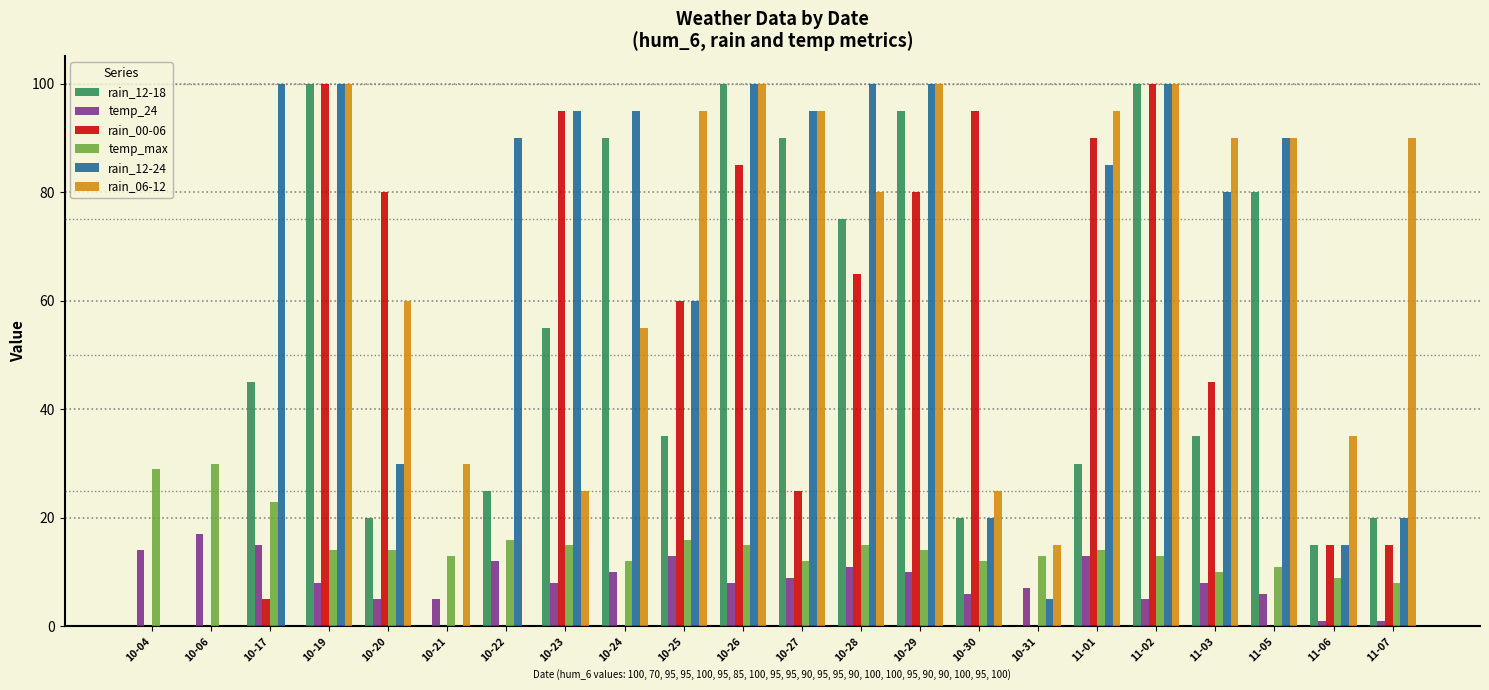

Between 10-29 and 10-30, which series saw the biggest shift?

rain_12-24